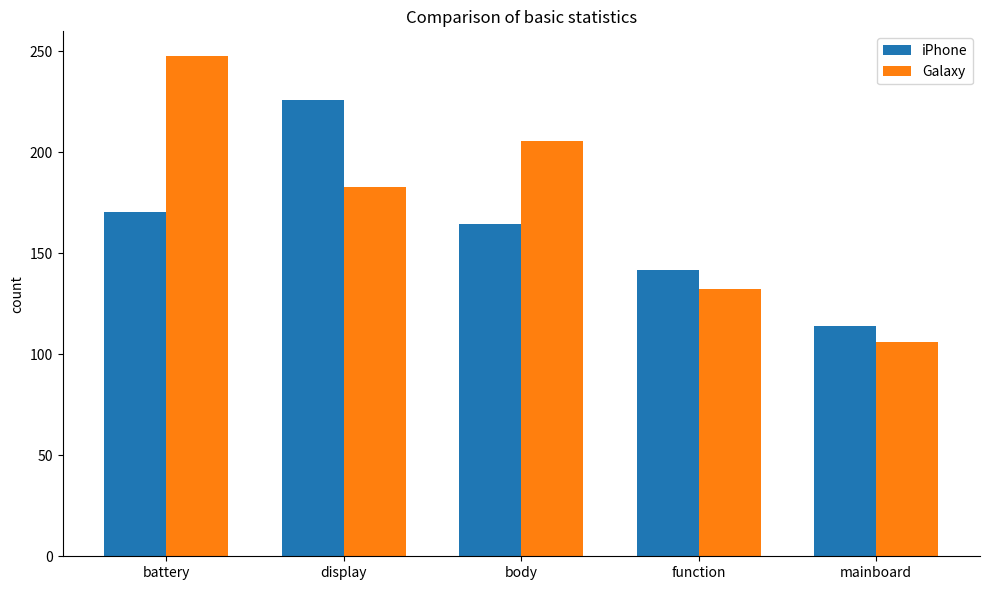

Is it true that Galaxy equals 247.4 at battery?

True